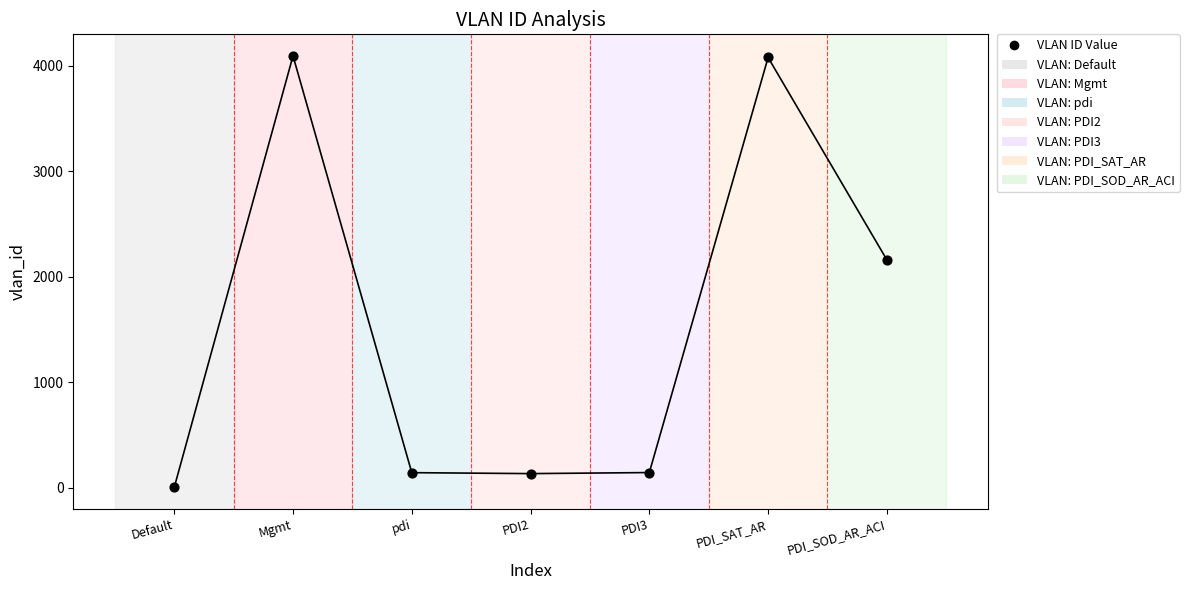

What Y value in the scatter plot is closest to 2048?

2160